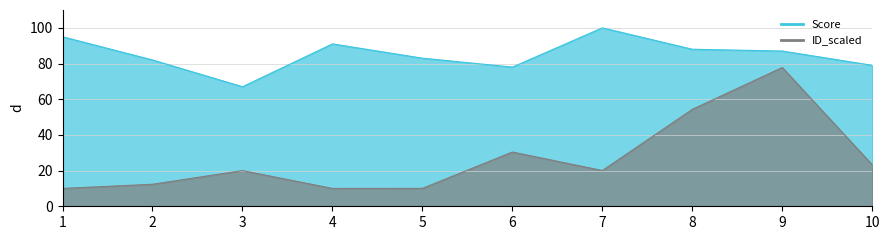

At which category does ID_scaled reach its first local peak?

3